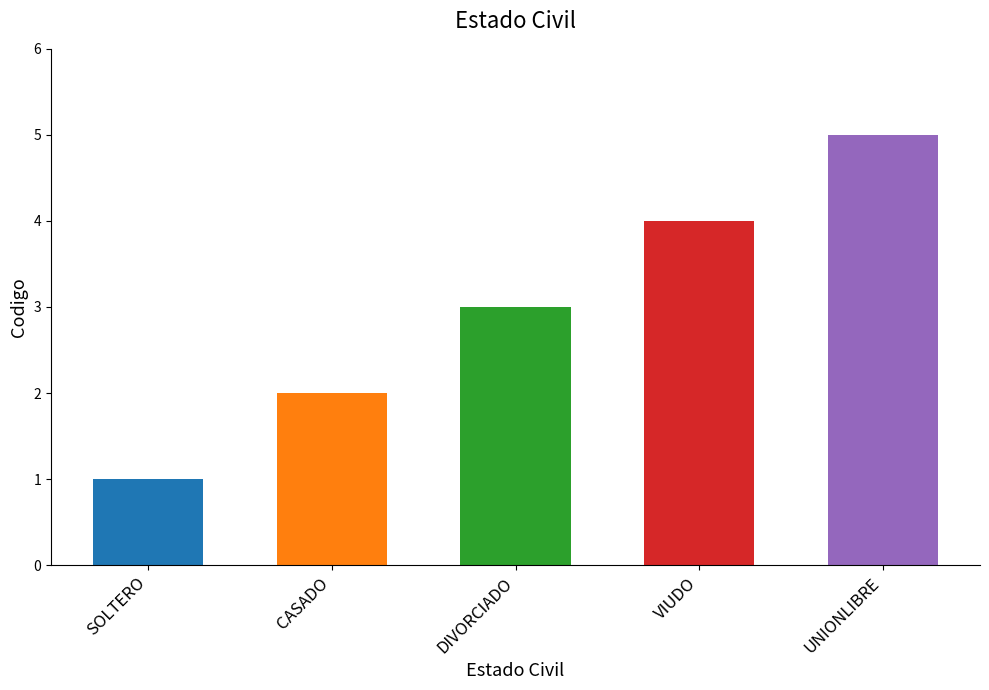

How many bars are there in total?

5